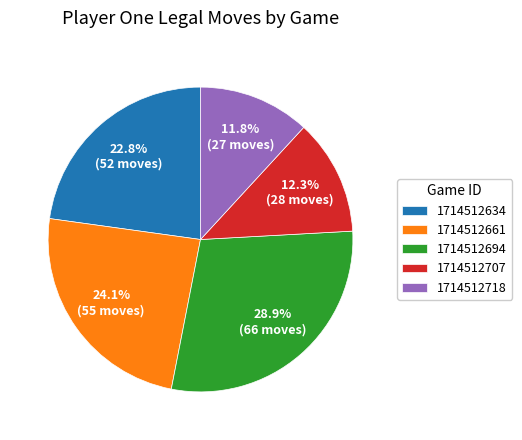

Is there any slice that represents more than half of the pie?

No